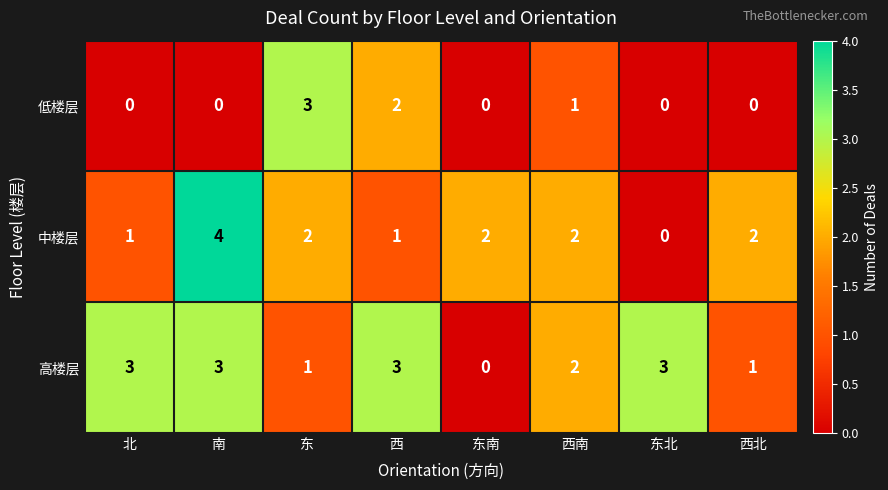

At which category is the sum across all series the highest?

南